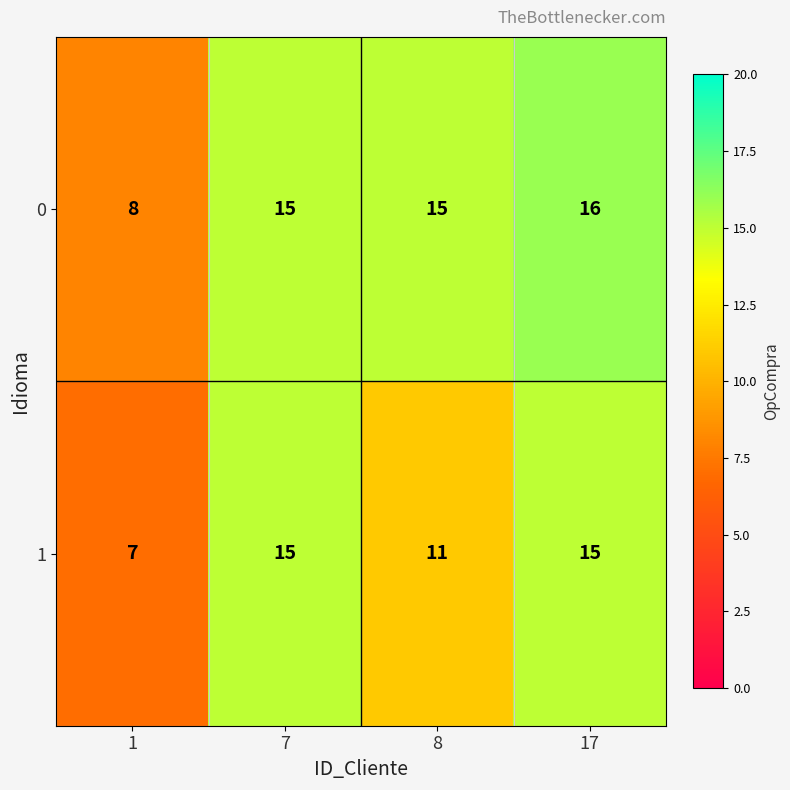

Which series has the largest total across all categories?

0